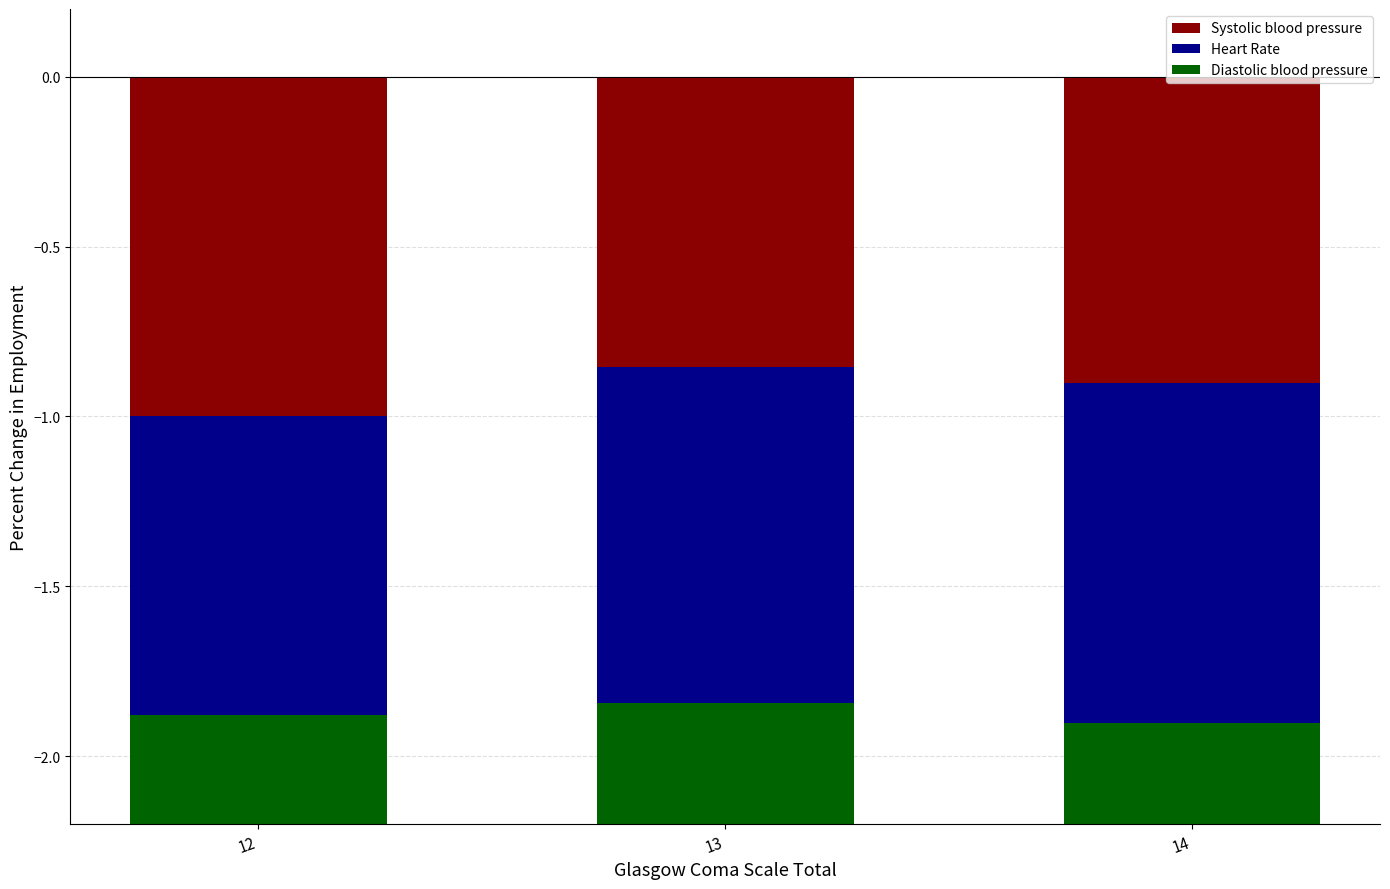

Rank the series by their average value, from lowest to highest.

Heart Rate, Systolic blood pressure, Diastolic blood pressure